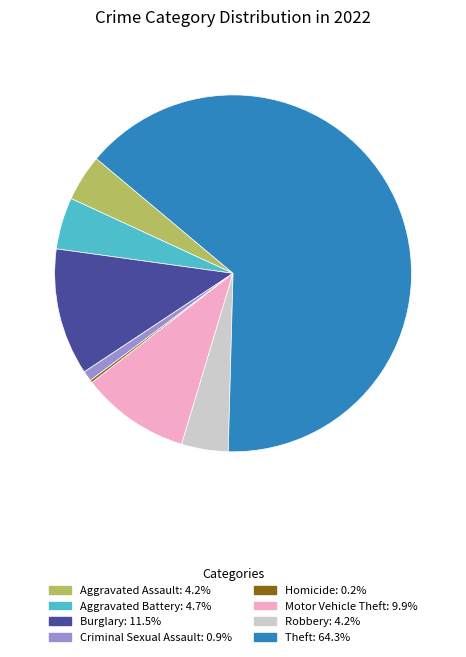

Is there any slice that represents more than half of the pie?

Yes